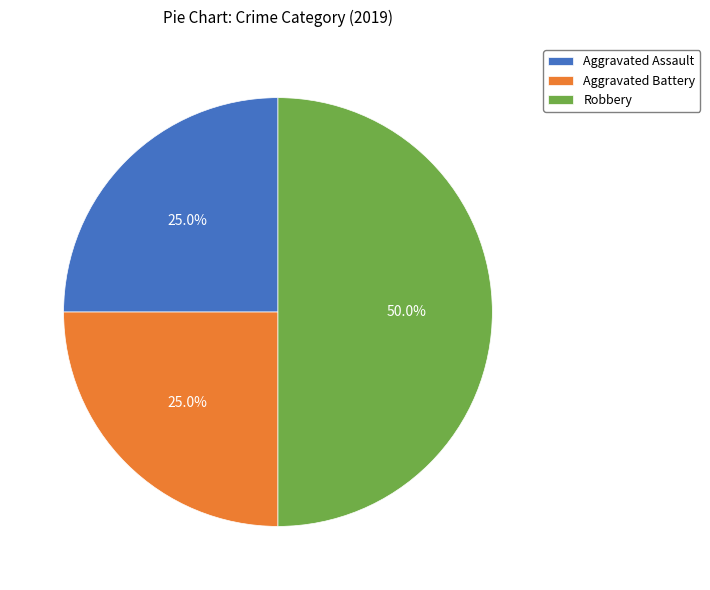

To the nearest percent, what is the combined percentage of Robbery and Aggravated Assault?

75%